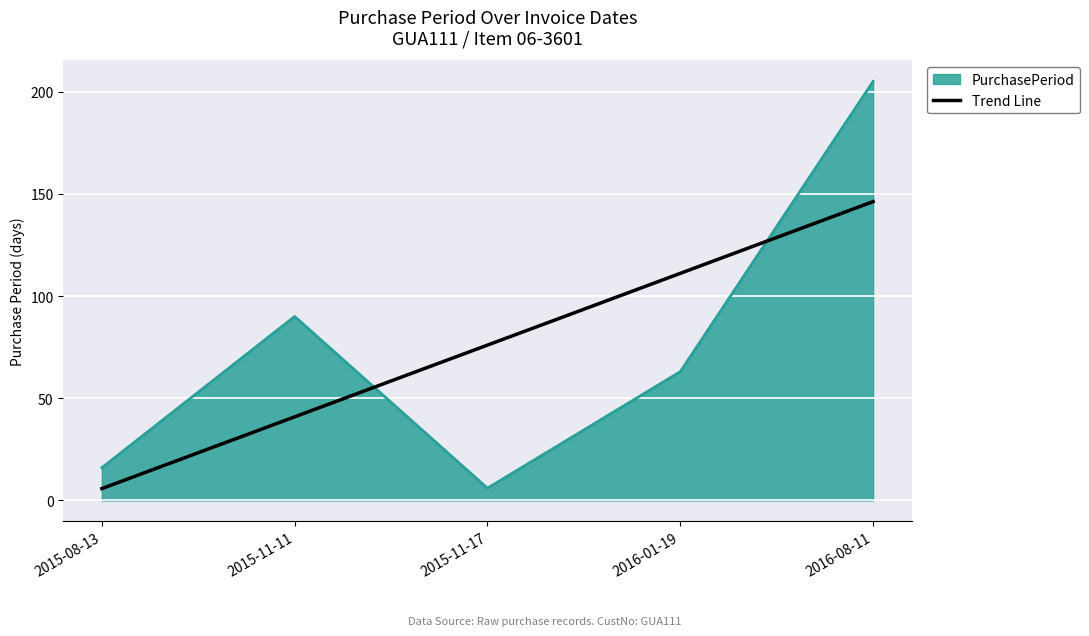

Does the chart display data point markers on the line(s)?

No